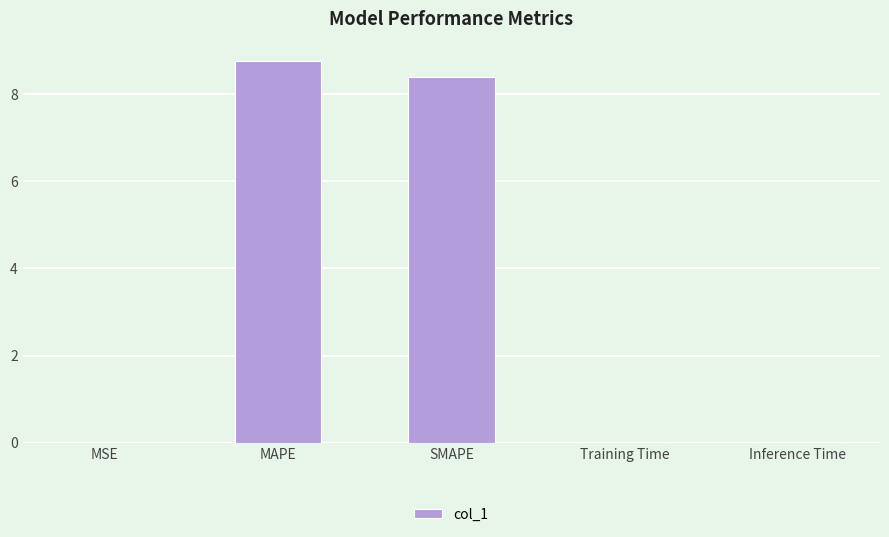

The value at MSE is 0.0. True or false?

True